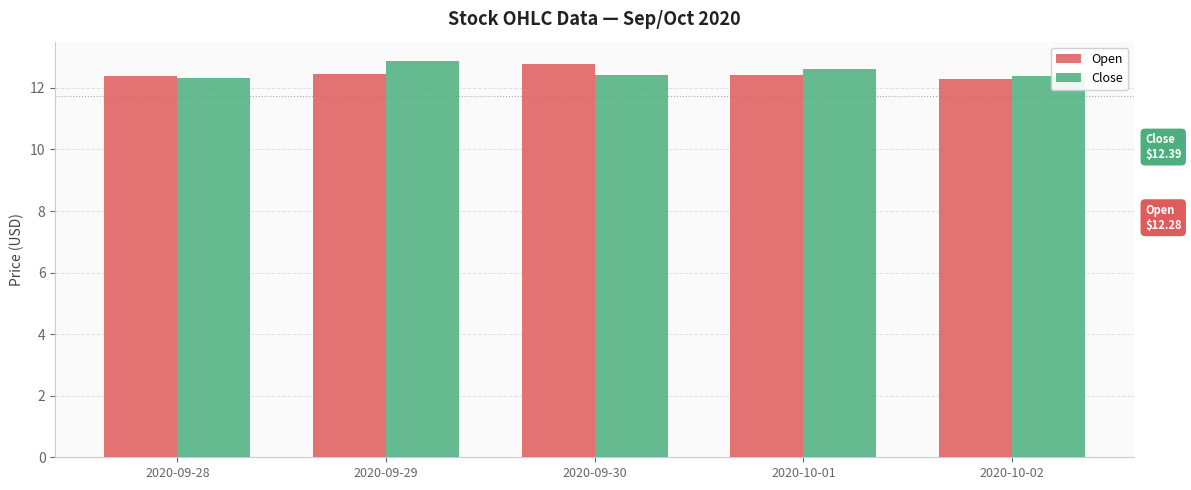

The value of Open at 2020-09-29 is 12.4. True or false?

True